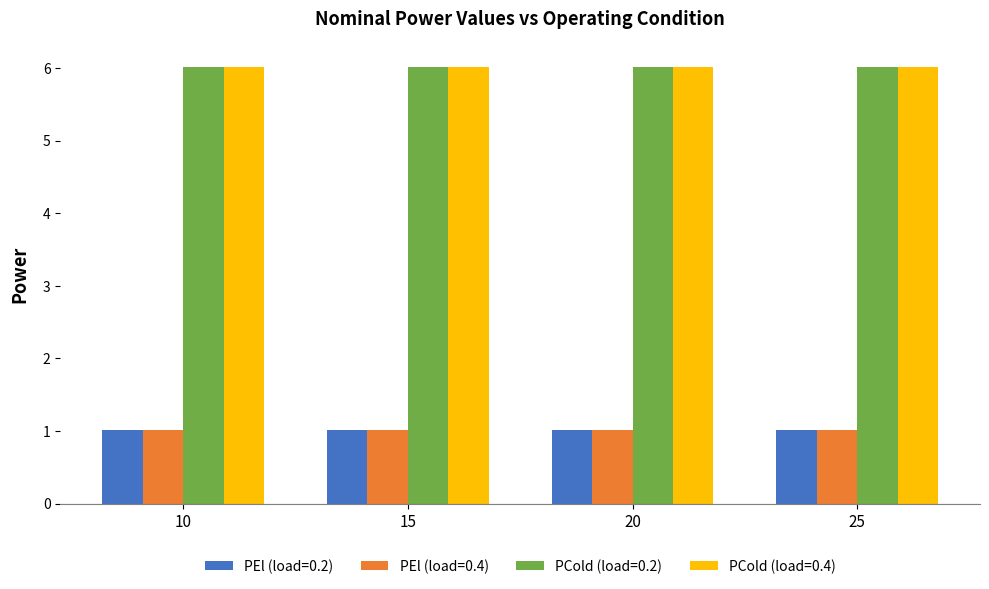

Does the chart contain any negative values?

No